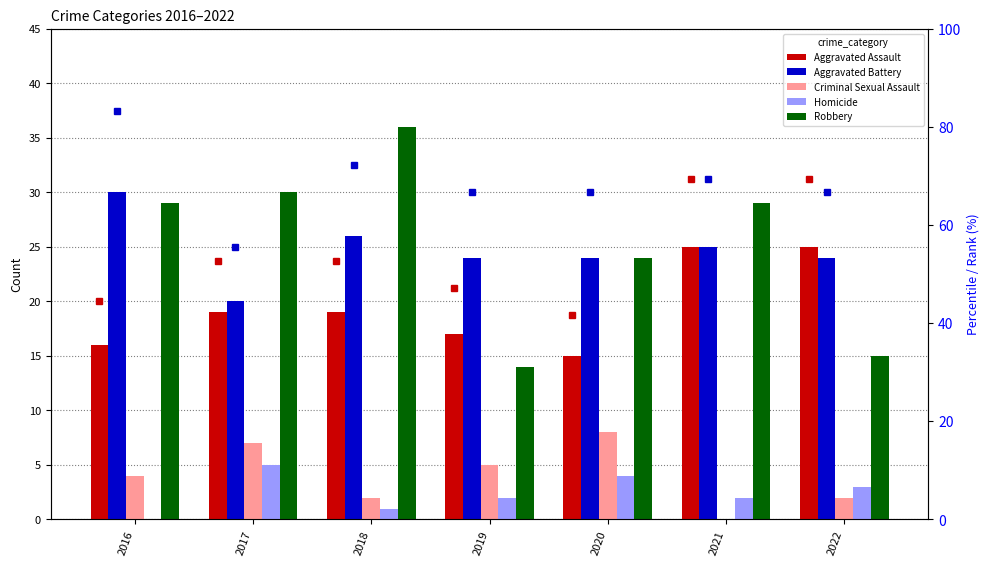

Rank the series at 2021 from lowest to highest value.

Criminal Sexual Assault, Homicide, Aggravated Assault, Aggravated Battery, Robbery